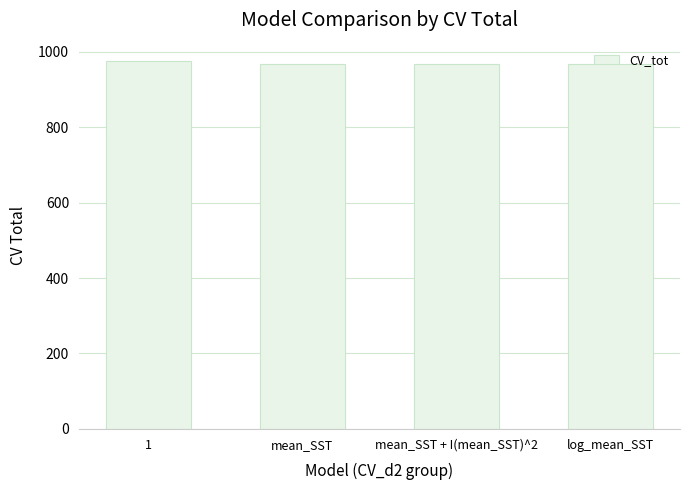

What is the sum of all values?

3875